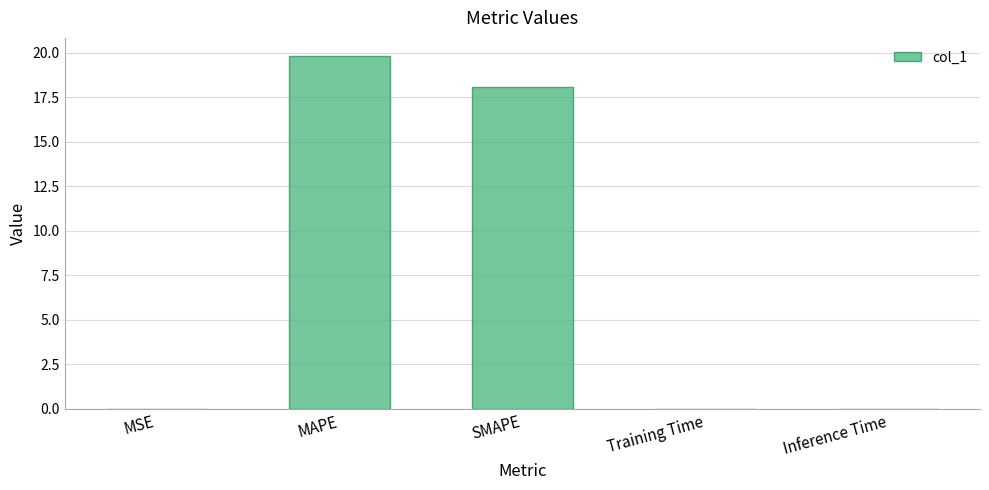

What is the sum of all values?

37.9